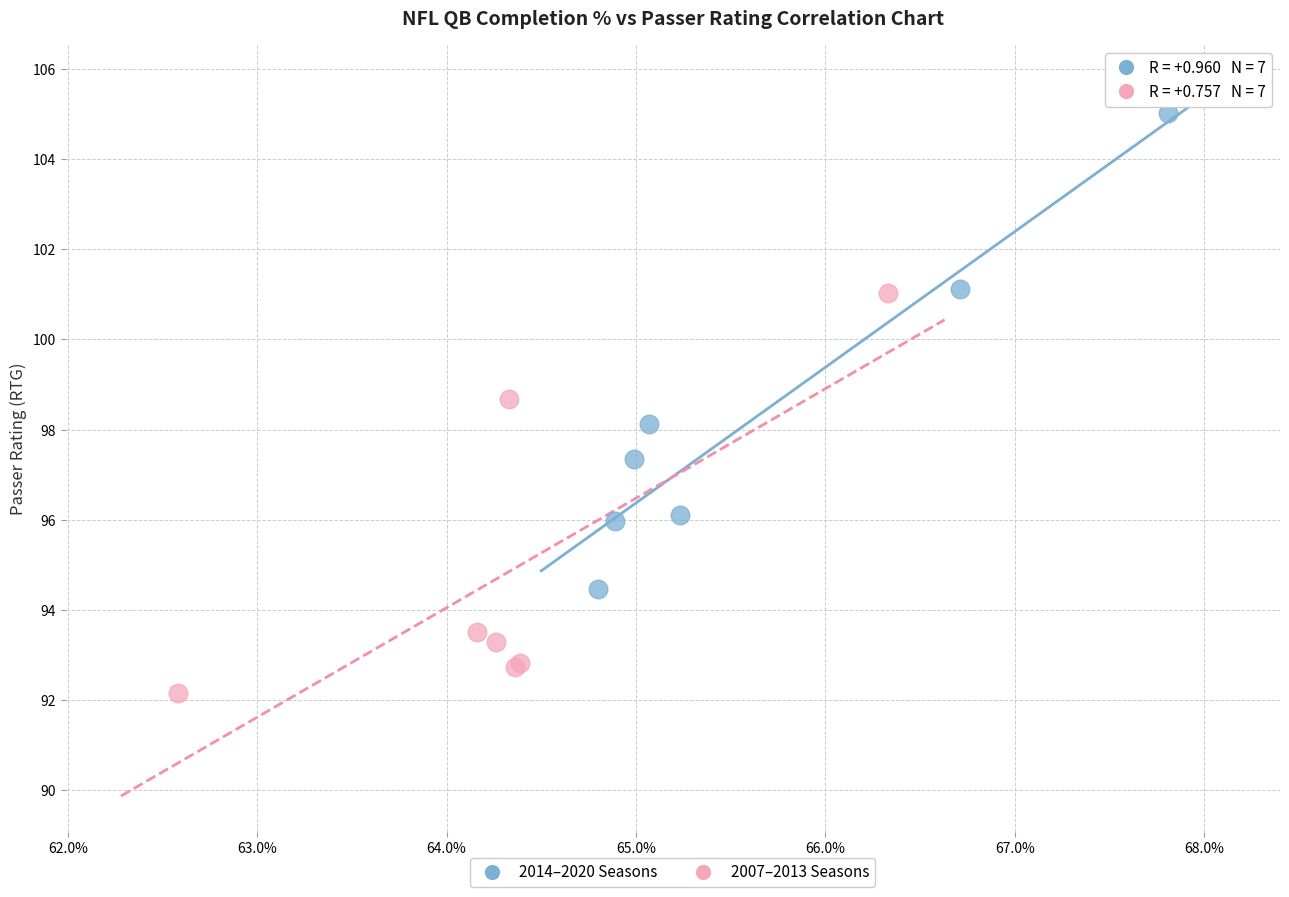

Which series has the widest spread of Y values?

2014–2020 Seasons